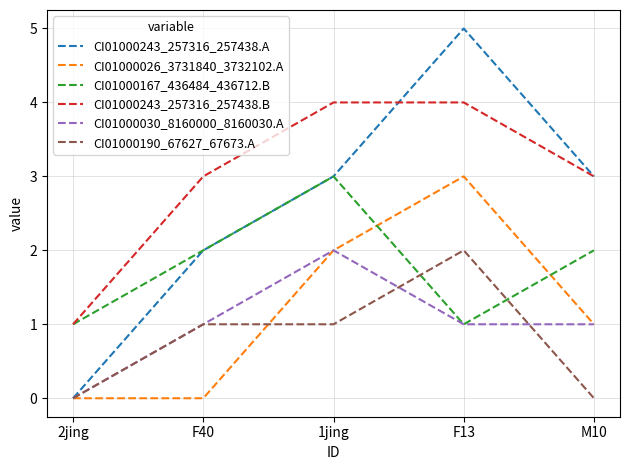

True or false: CI01000243_257316_257438.B and CI01000030_8160000_8160030.A intersect in this chart.

False